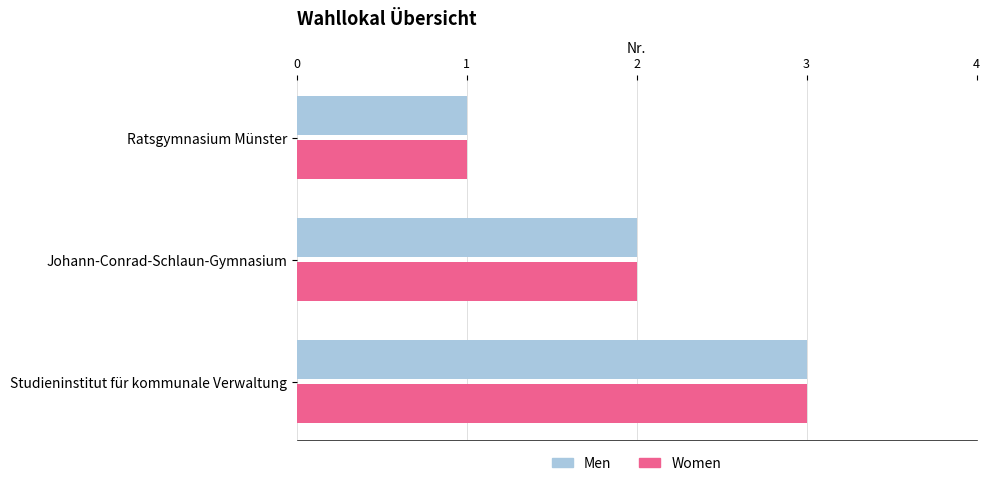

At which category is the sum across all series the highest?

Studieninstitut für kommunale Verwaltung